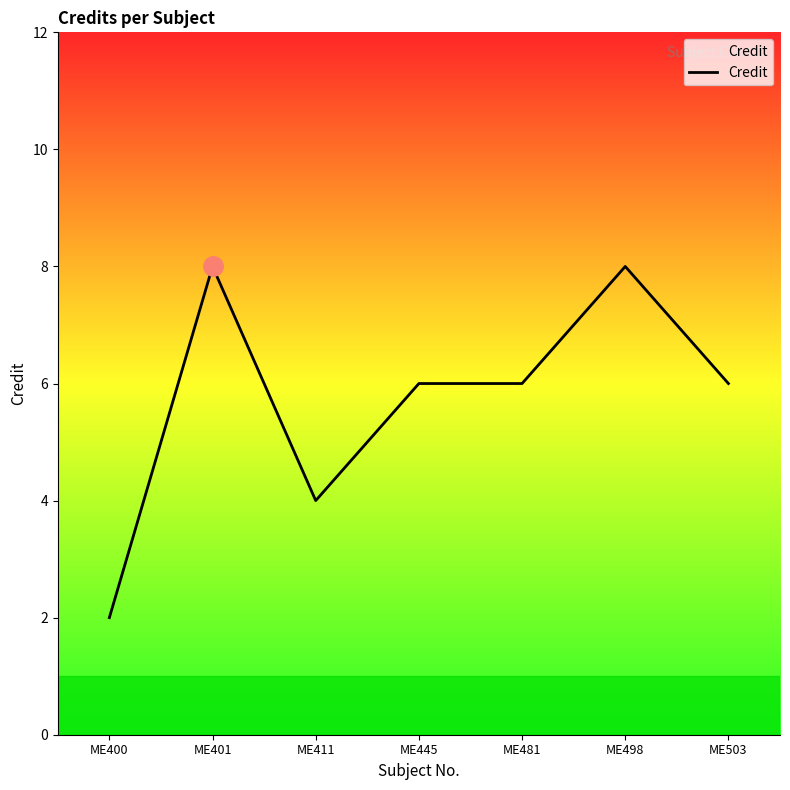

Reading left to right, transcribe all the data shown in this chart.

ME400=2	ME401=8	ME411=4	ME445=6	ME481=6	ME498=8	ME503=6